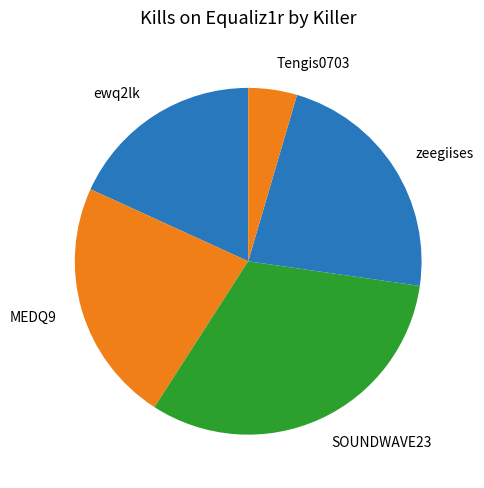

What is the largest slice in the pie chart?

SOUNDWAVE23